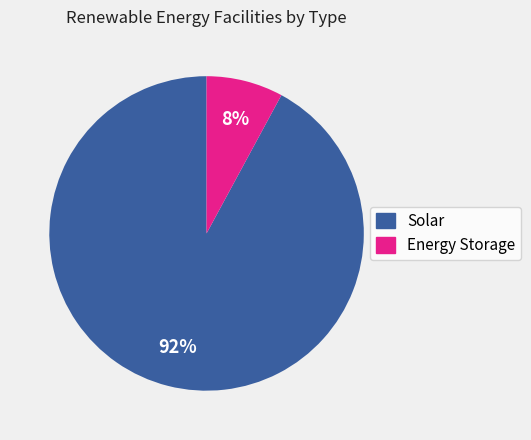

Count the number of slices in the pie.

2